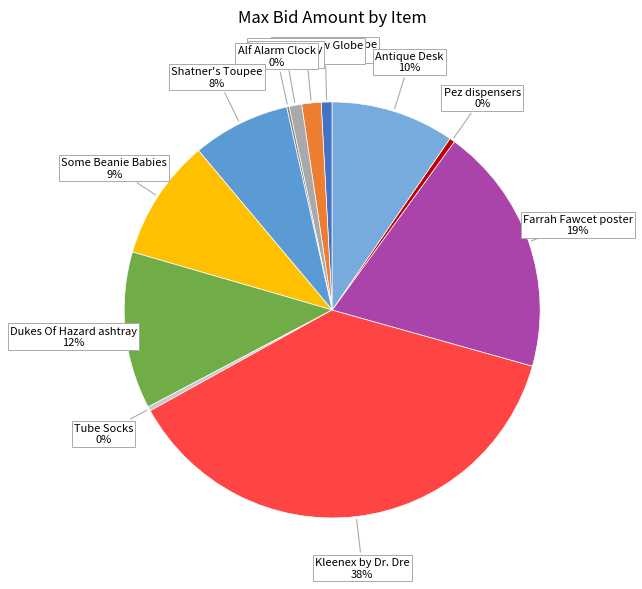

What percentage is the Dukes Of Hazard ashtray slice, to the nearest percent?

12%